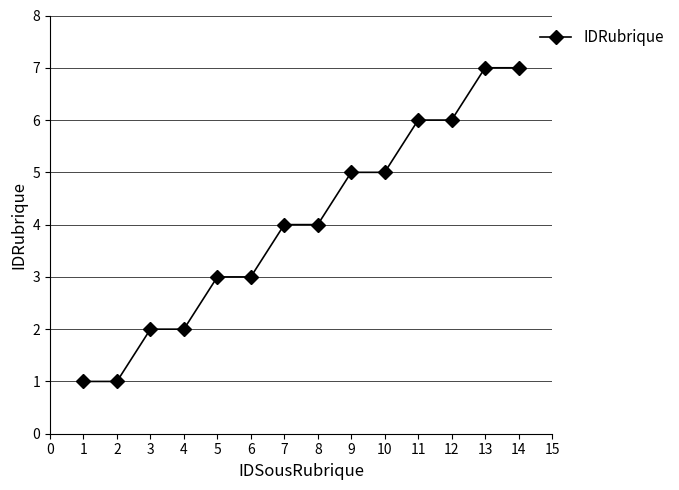

How many distinct data groups are displayed?

1